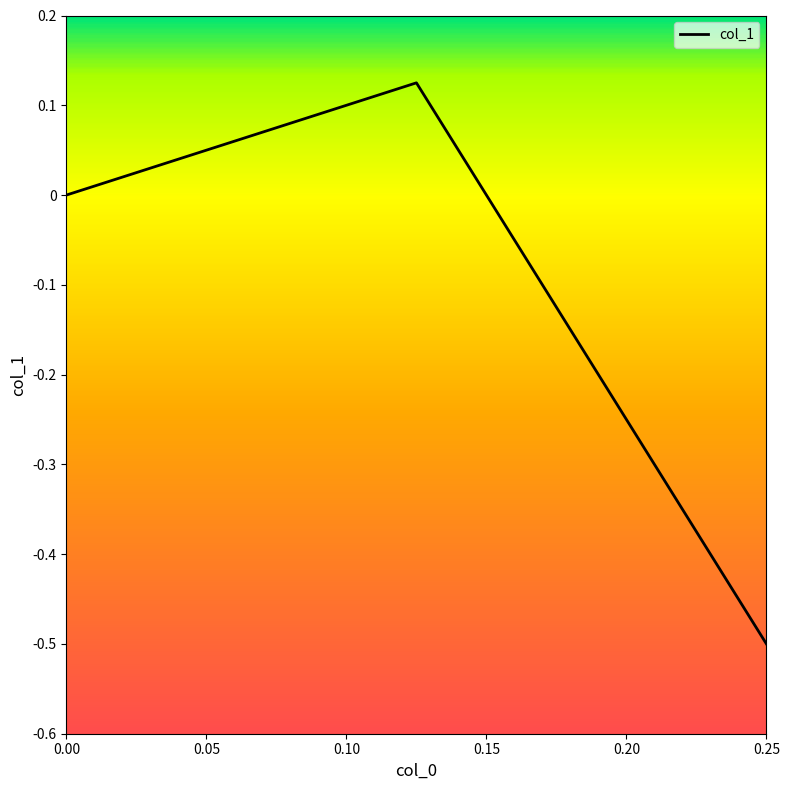

How many values are above zero?

1